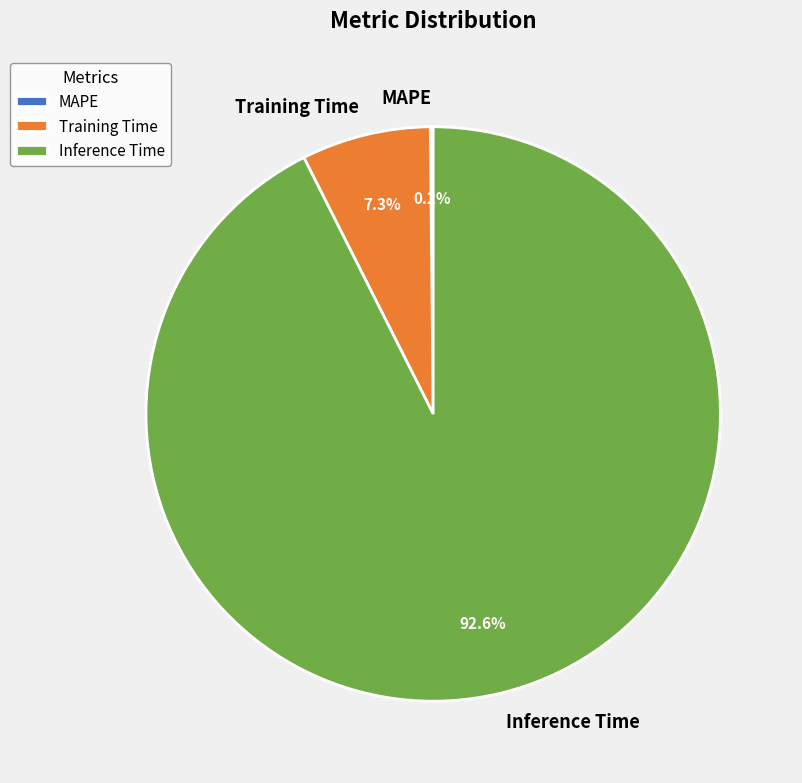

Which category has the biggest portion of the pie?

Inference Time